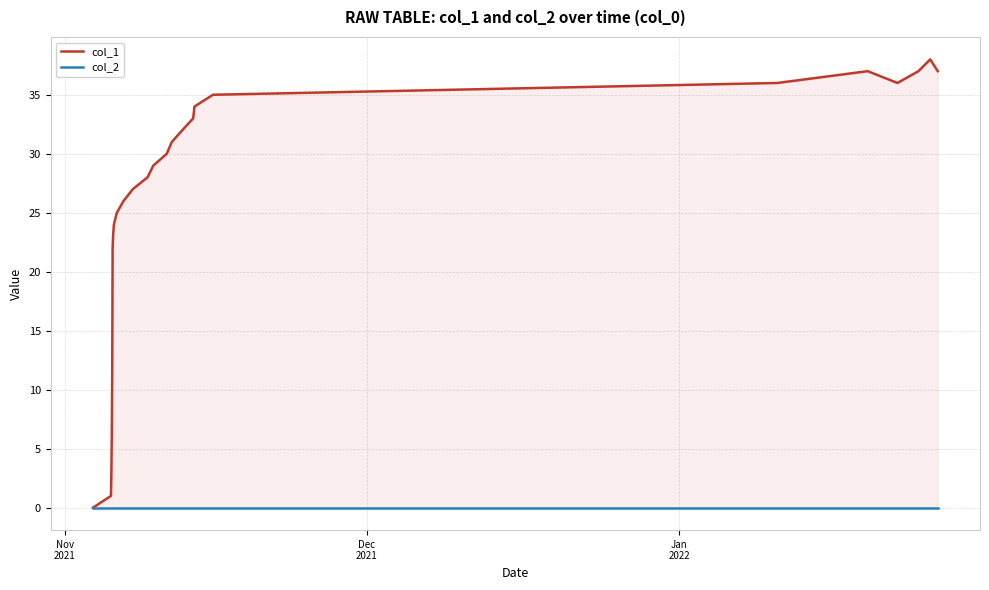

How many data points in col_1 are less than 29?

12